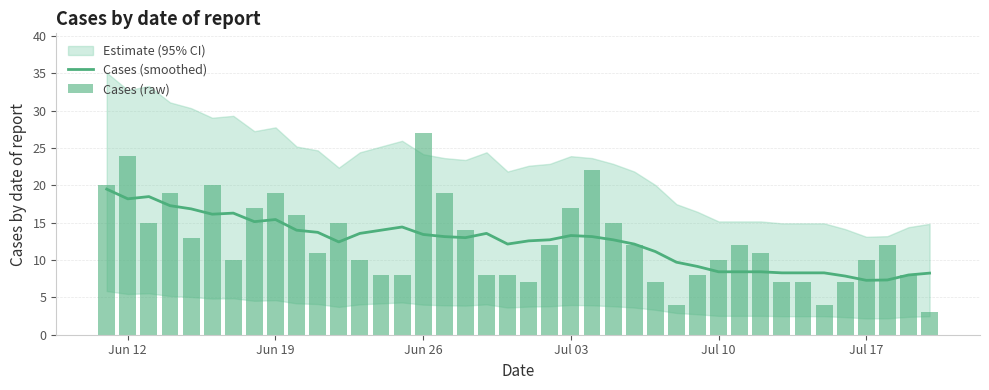

What is the highest value of the Cases (smoothed) series?

19.5